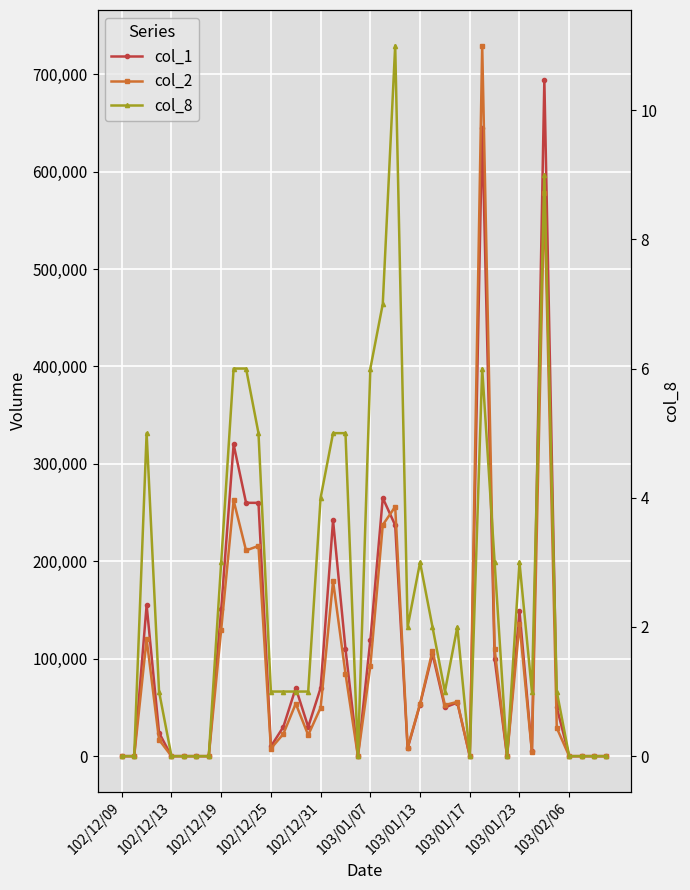

What is the difference between the maximum and minimum values in the col_1 series?

694000